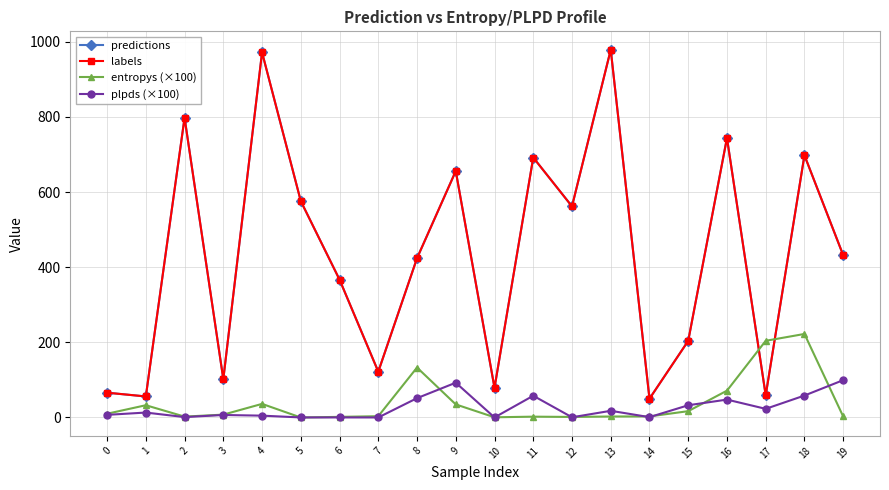

Is it true that entropys (×100) equals 32.6 at 1?

True